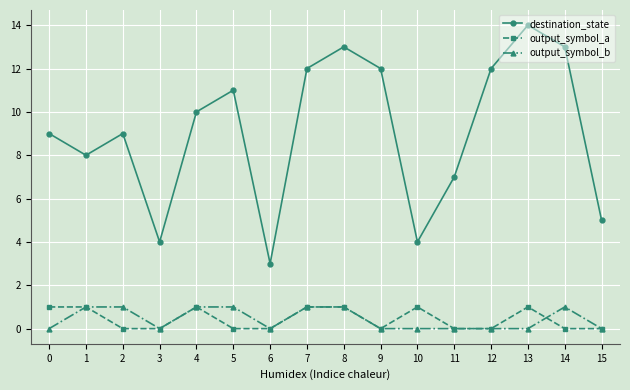

What is the maximum value shown in the chart?

14